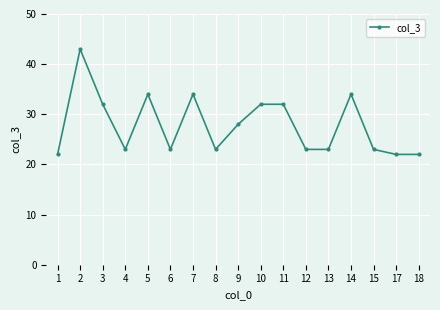

What is the smallest value displayed?

22